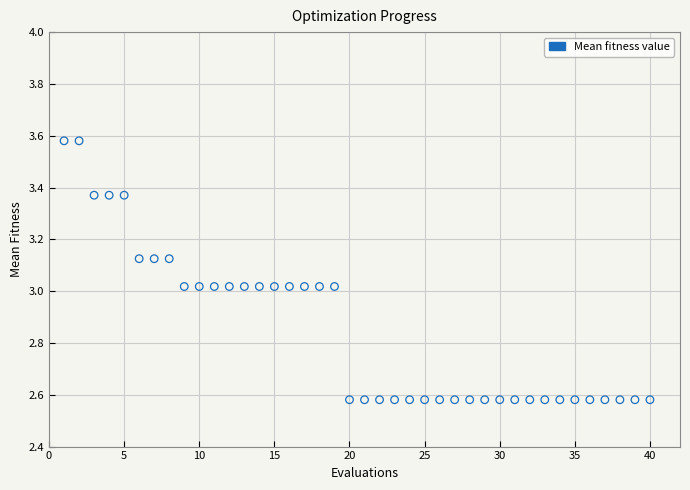

What is the range of Y values (max minus min)?

1.0